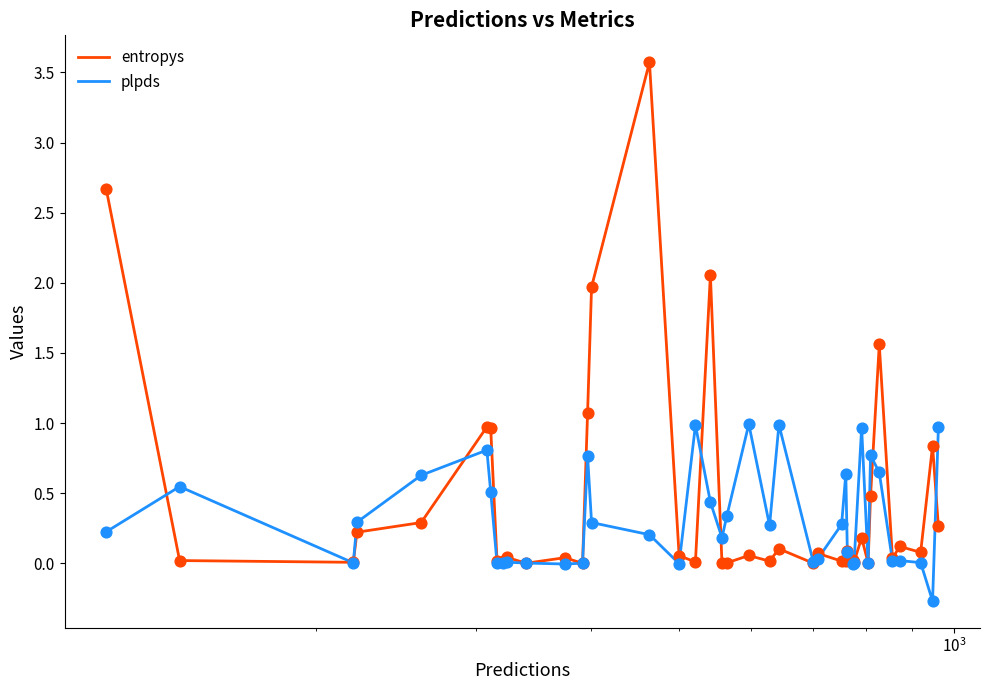

What is the maximum value shown in the chart?

3.6